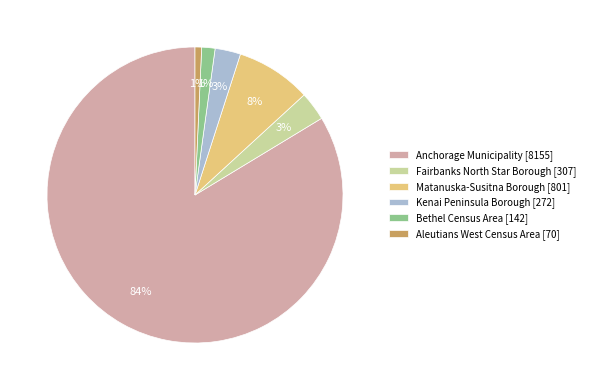

Which slice is the largest?

Anchorage Municipality